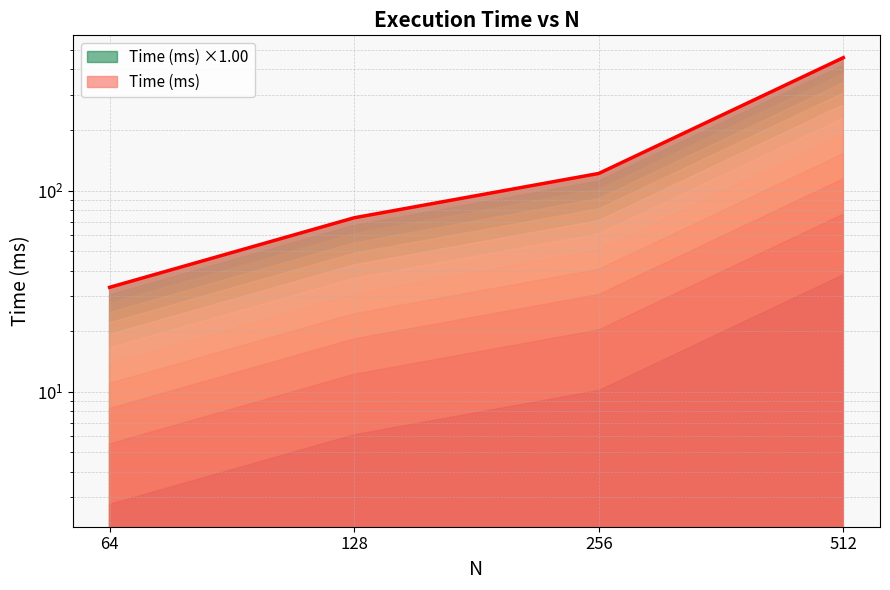

Reading right to left, transcribe all the data shown in this chart.

457.7	121.6	73.2	33.0